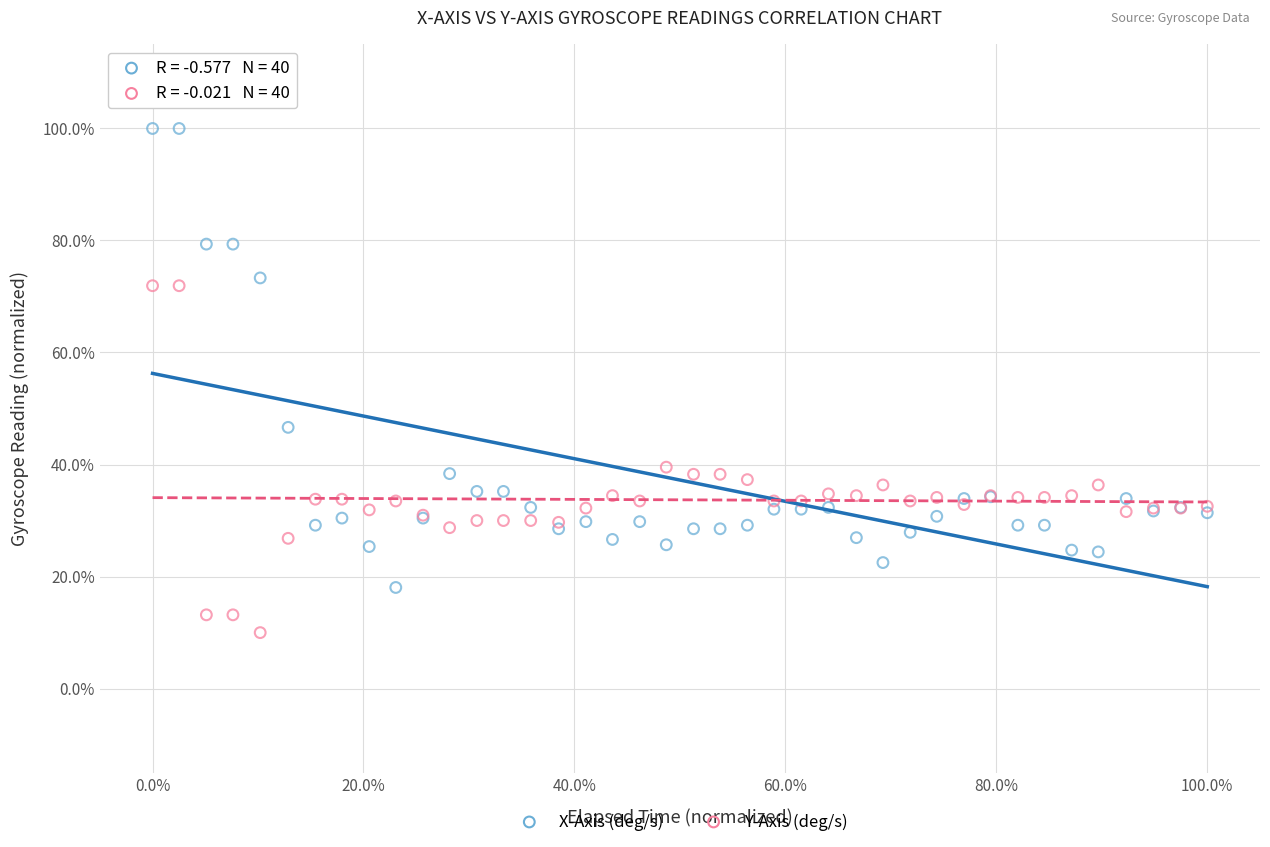

Which series has the largest Y range (max minus min)?

X-Axis (deg/s)